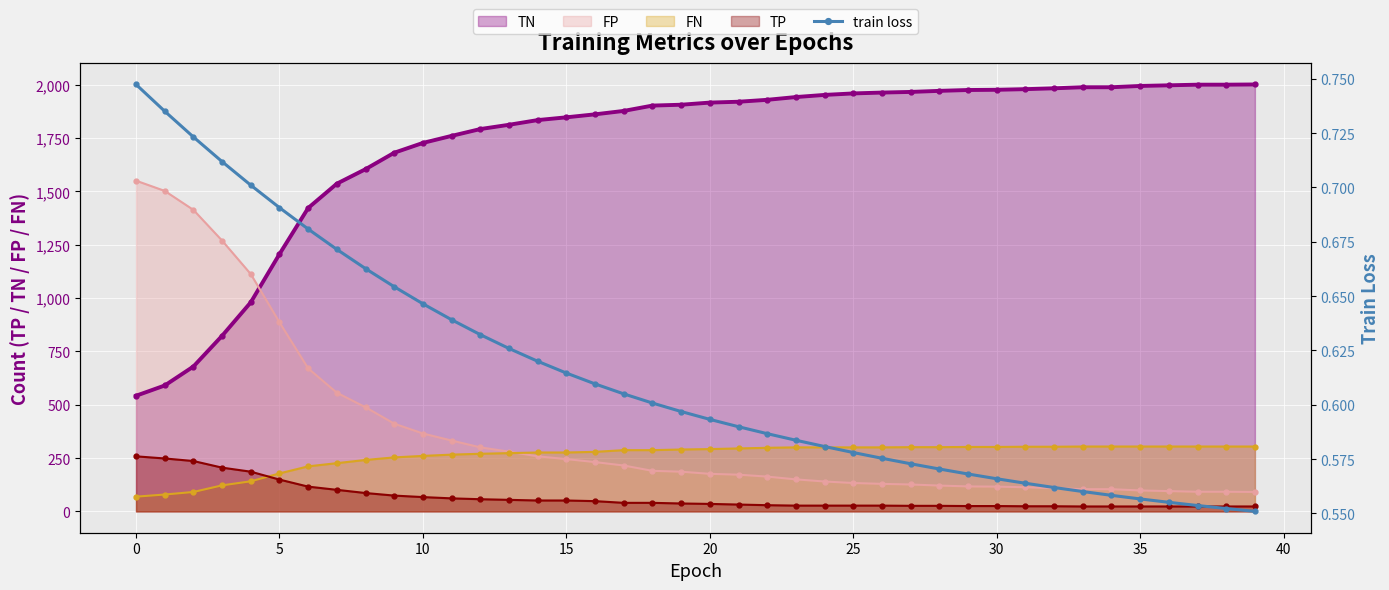

What is the lowest value of the FP series?

91